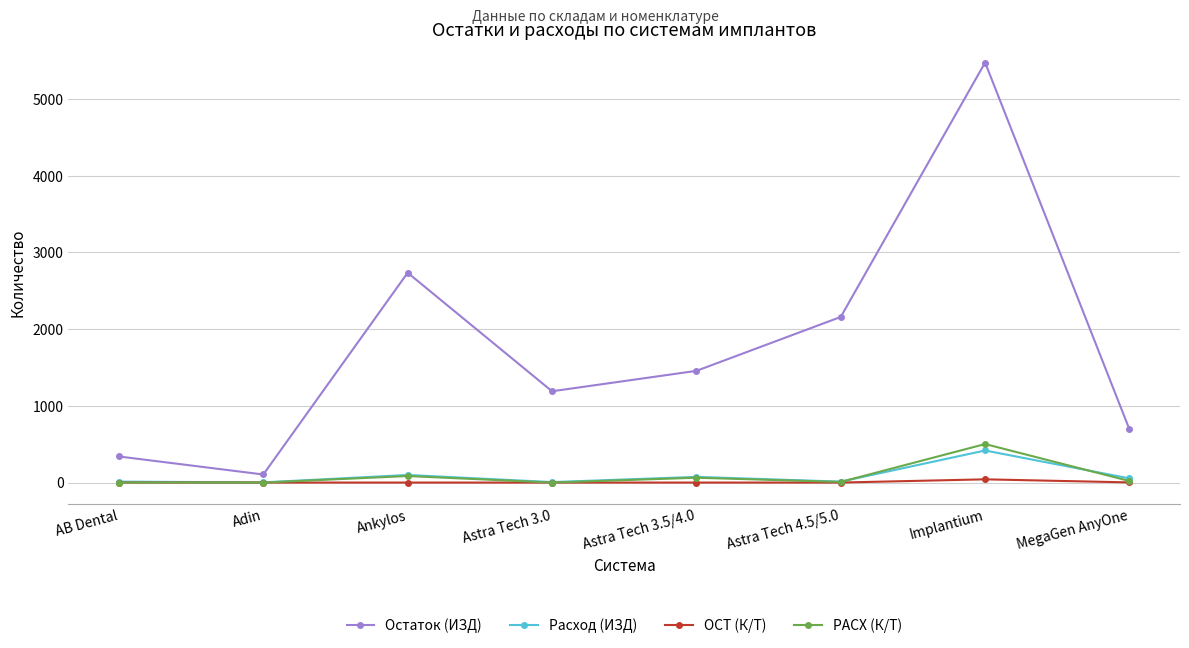

What is the label of the 5th point from the right?

Astra Tech 3.0